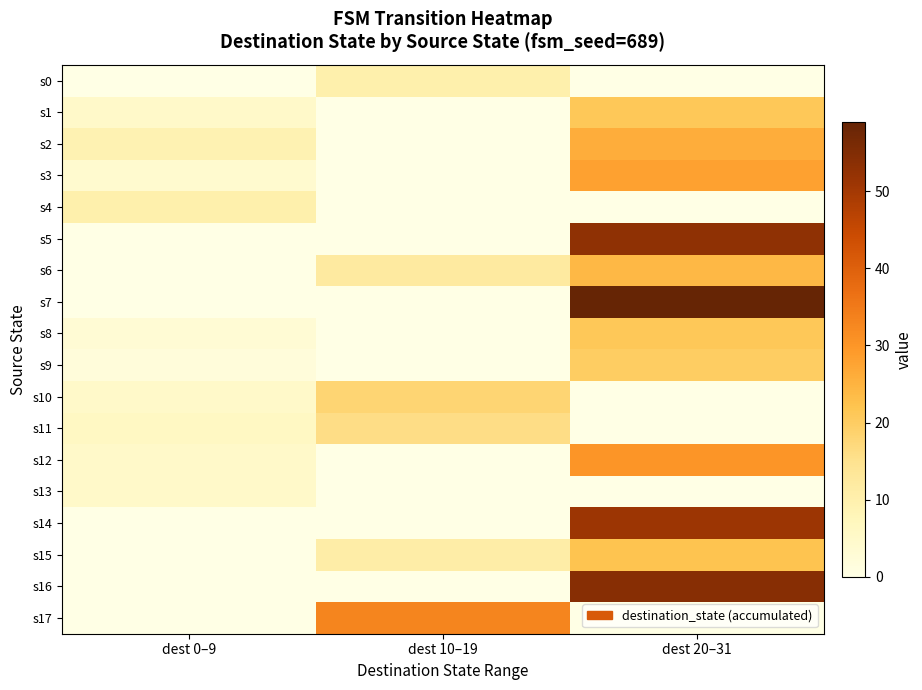

List the series in order of their peak value, lowest first.

s13, s0, s4, s11, s10, s9, s1, s8, s15, s6, s2, s3, s12, s17, s14, s5, s16, s7